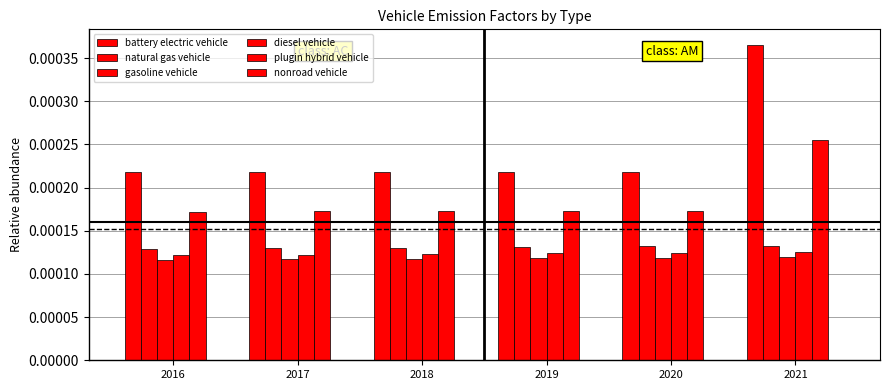

How many bars are there in each group?

5